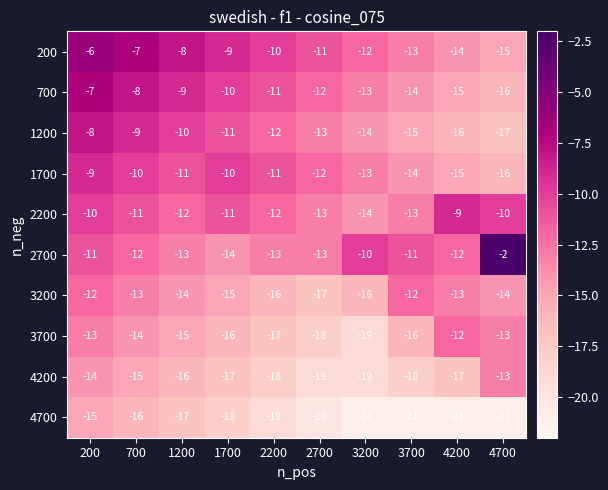

Which series changed the most between 2200 and 3200?

2700